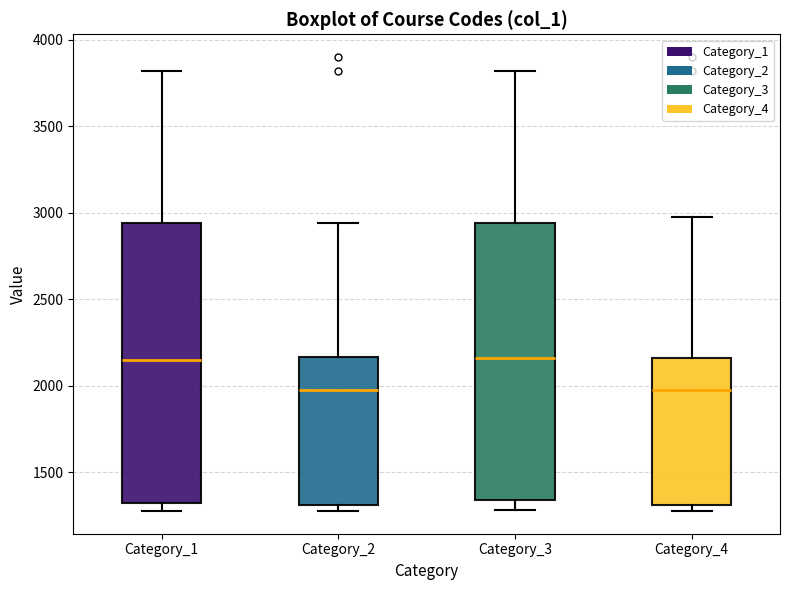

Where is the lower edge of the box for Category_3 on the y-axis? The values are not printed on the chart, so give them approximately, as read against the axis.

1350